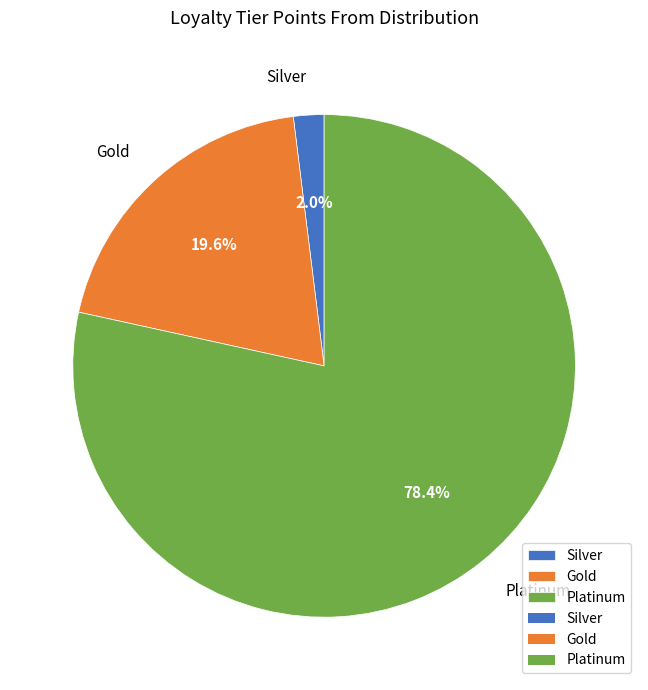

Which category has the biggest portion of the pie?

Platinum